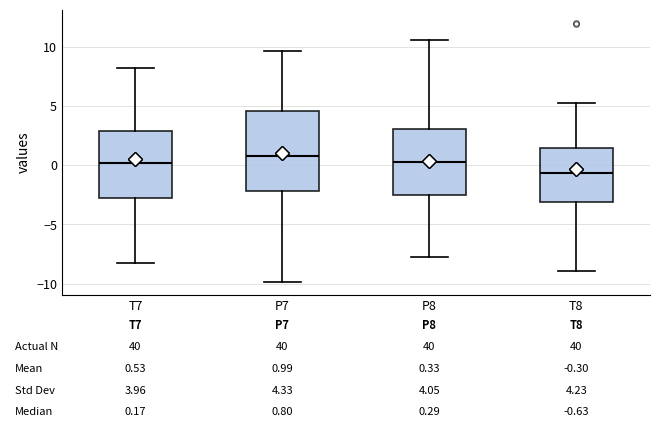

Comparing the boxes themselves (not the whiskers), which one is the tallest?

P7